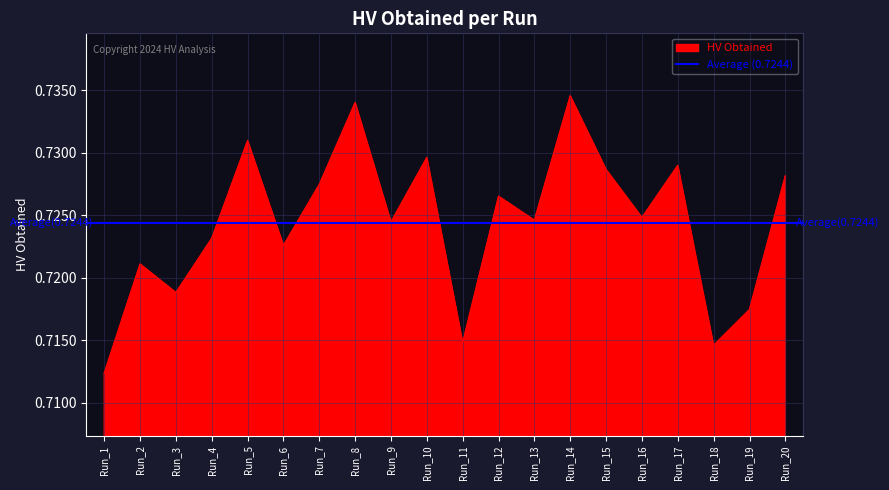

How many values are between 0 and 1?

20